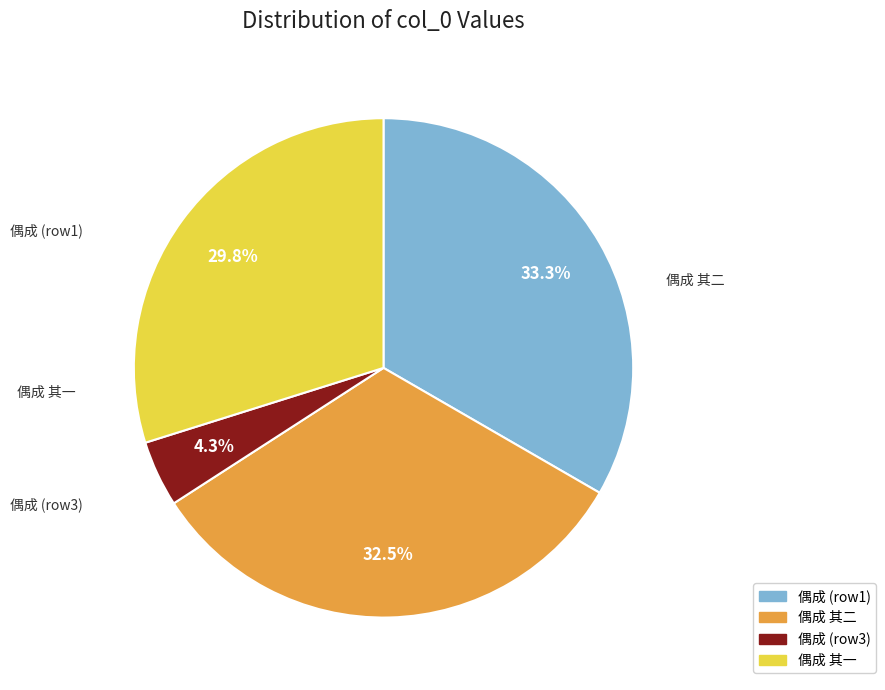

To the nearest percent, what is the difference between the largest and smallest slice percentages?

29%